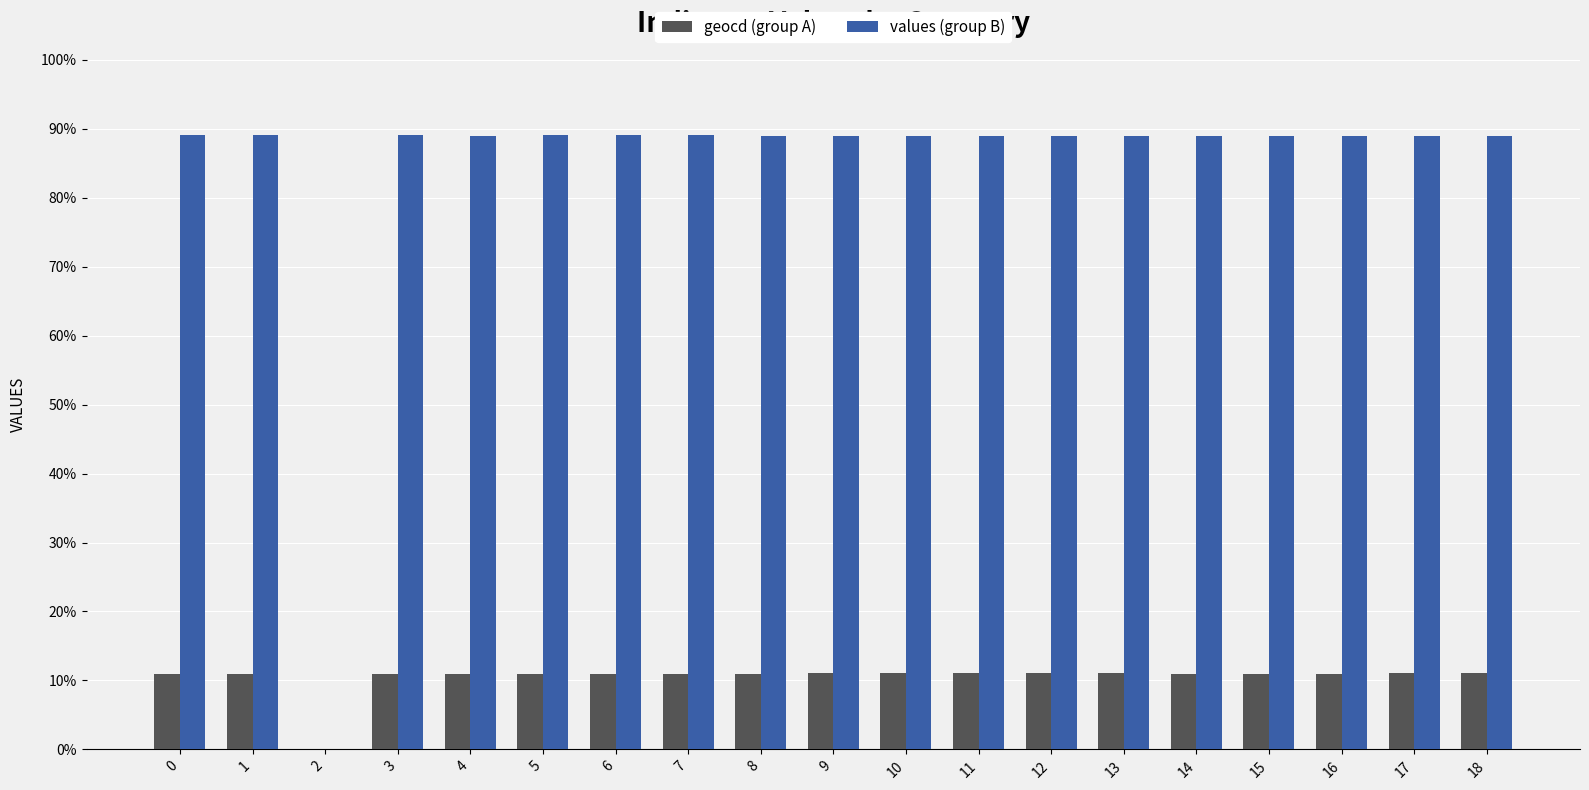

How many data points does each series have?

19